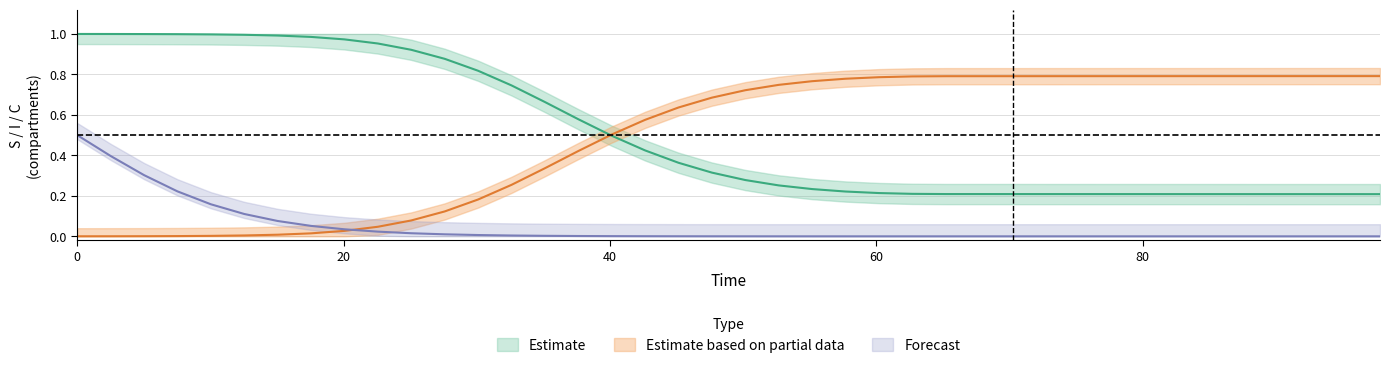

The value of S at 21 is 0.1. True or false?

False